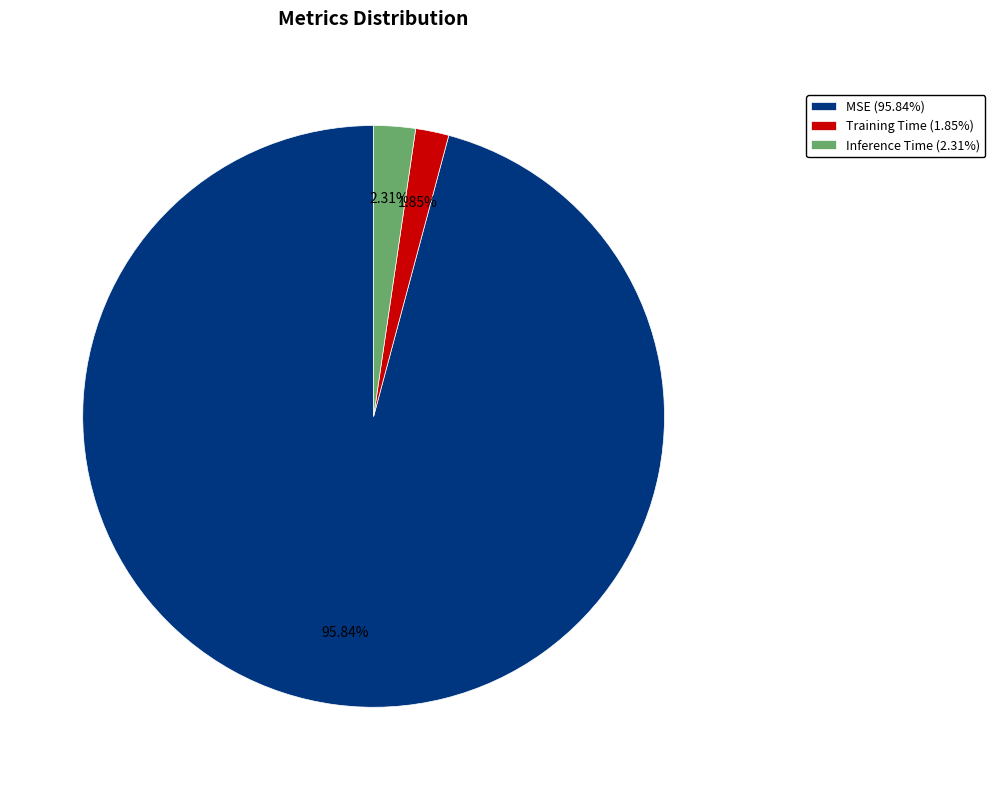

Is there any slice that represents more than half of the pie?

Yes